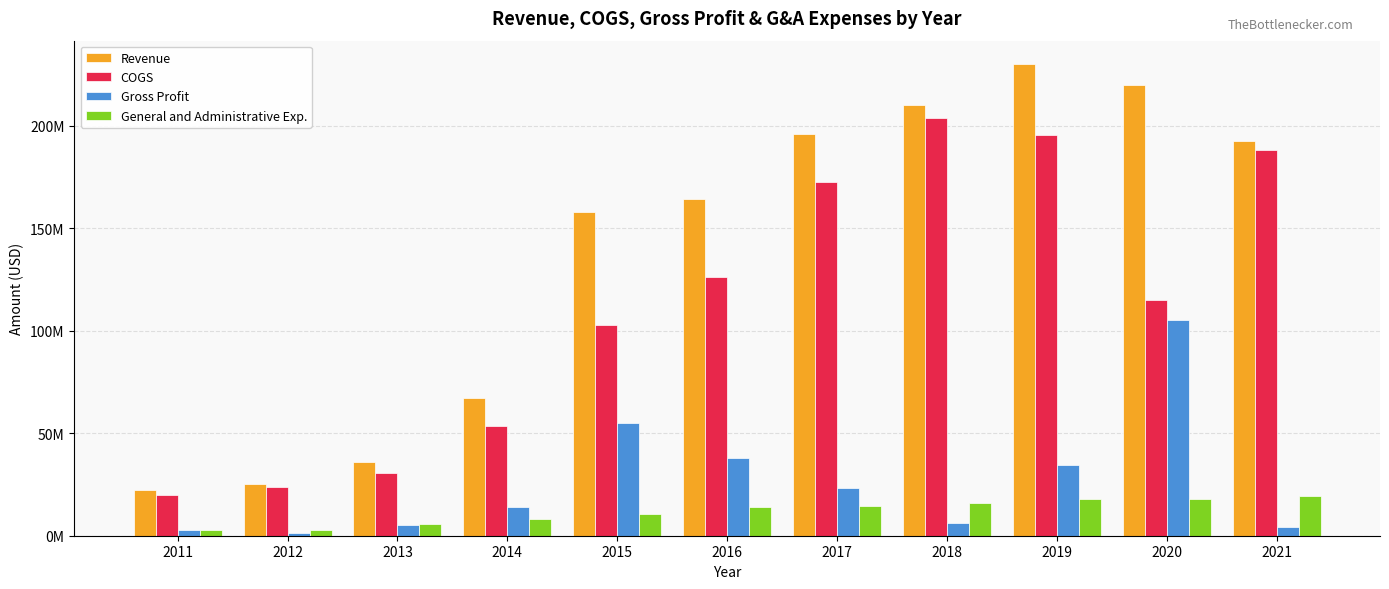

The General and Administrative Exp. series shows 1290699 at 2012. True or false?

False